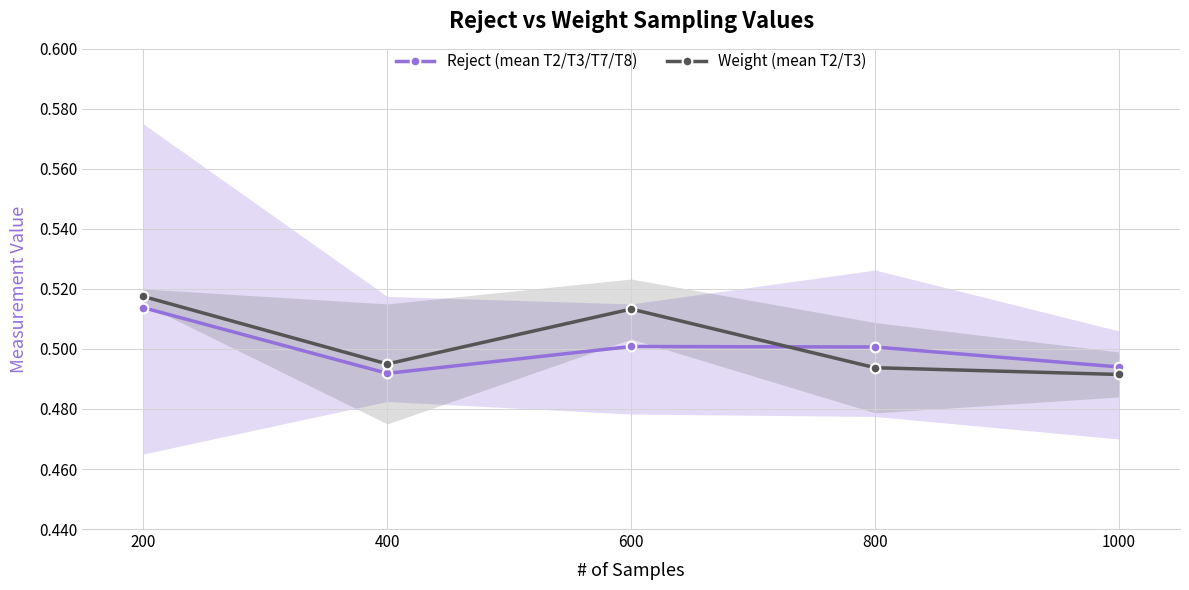

Is it true that Reject (mean T2/T3/T7/T8) equals 0.5 at 800?

True